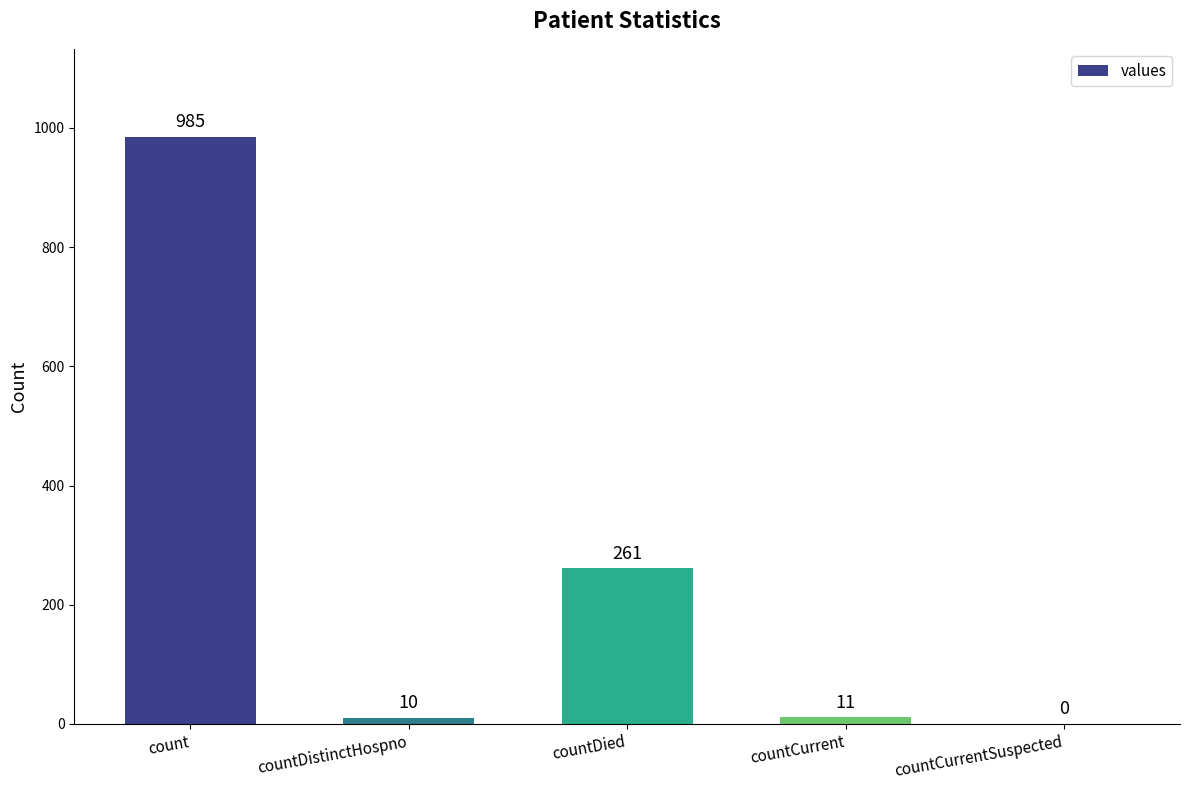

How many distinct data groups are displayed?

1